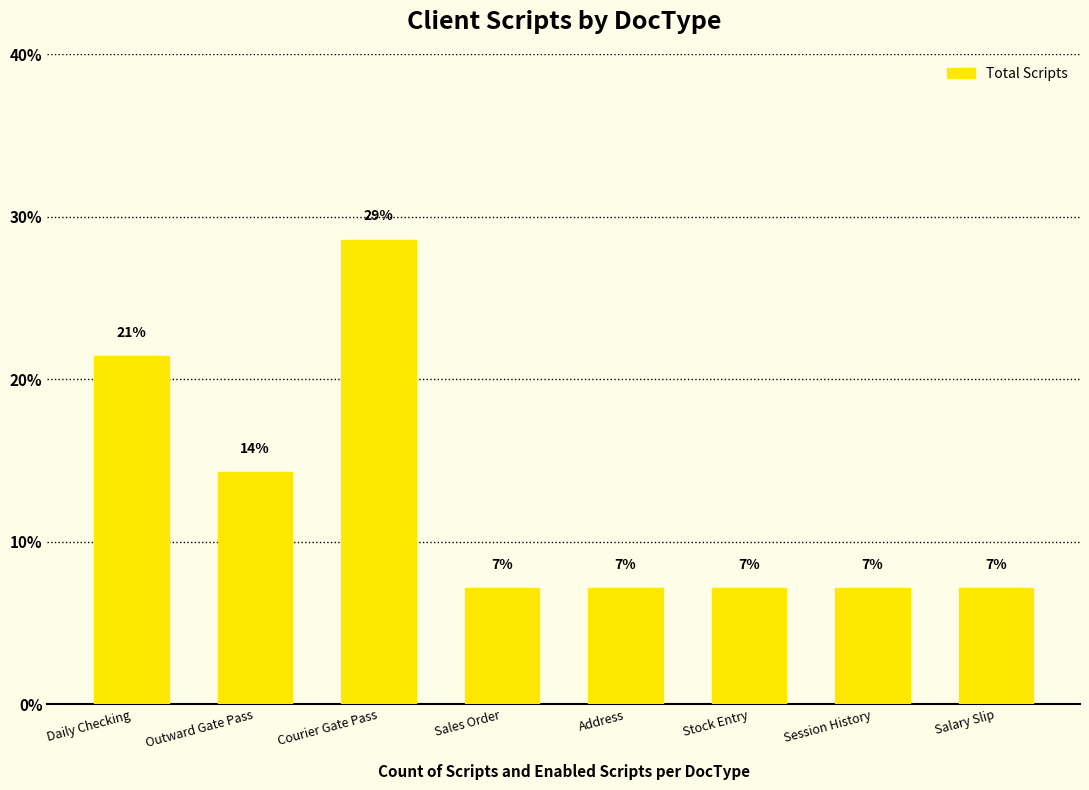

True or false: the data shows 7.1 at Address.

True